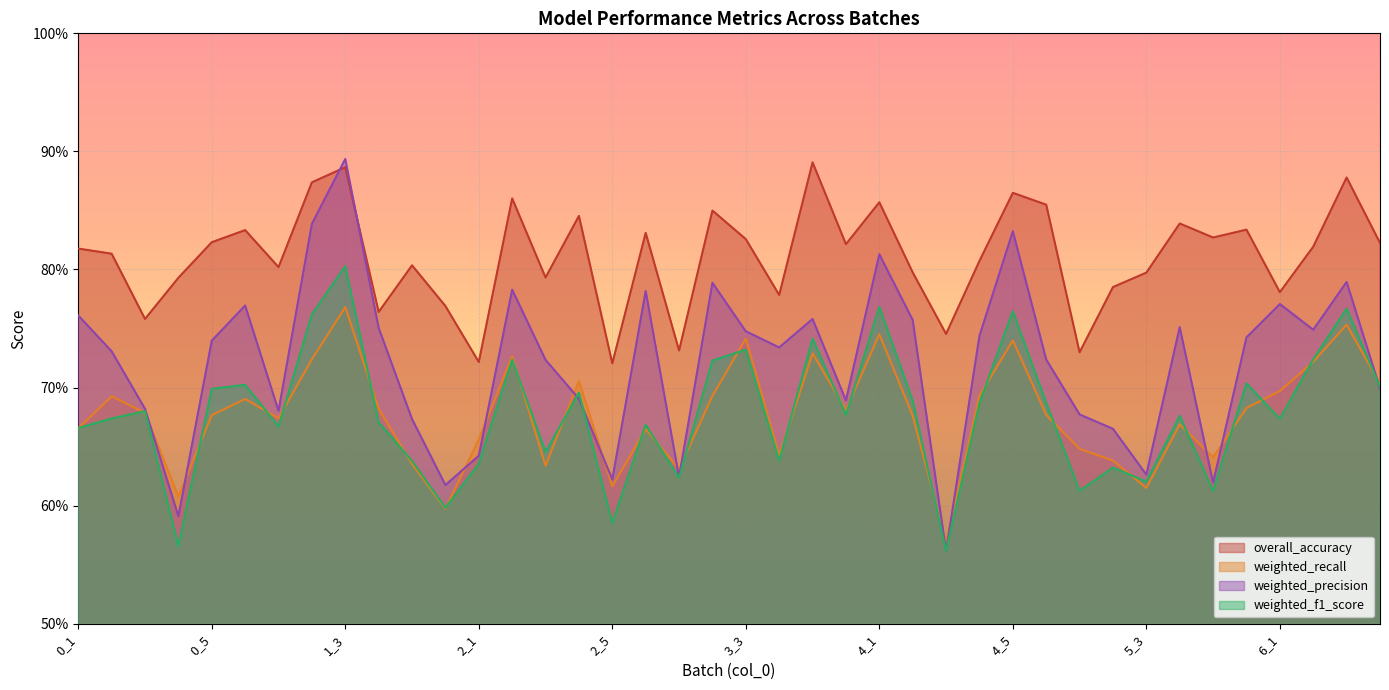

How many interior local peaks does the weighted_f1_score series have?

14